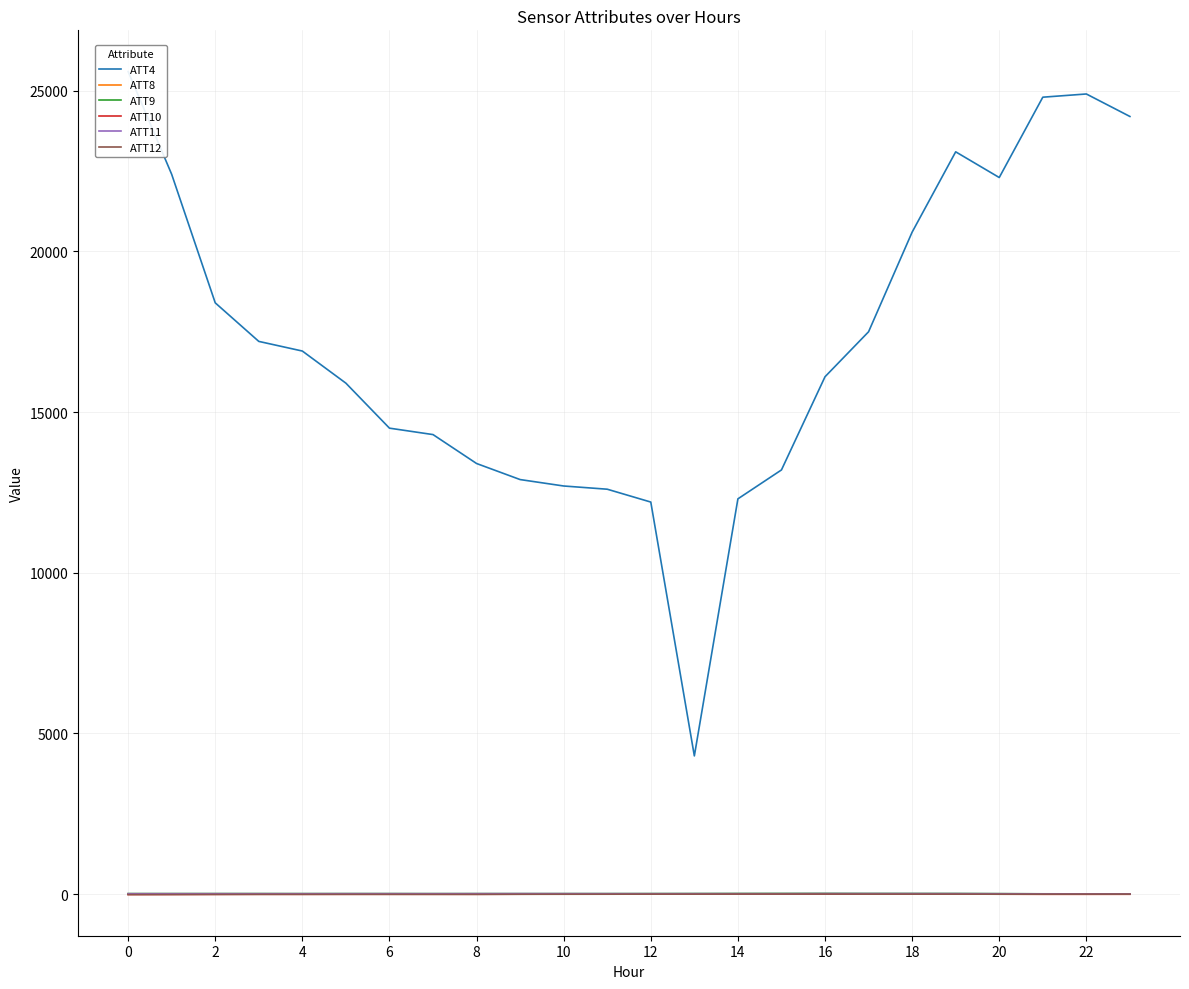

What is the greatest value displayed?

25600.0